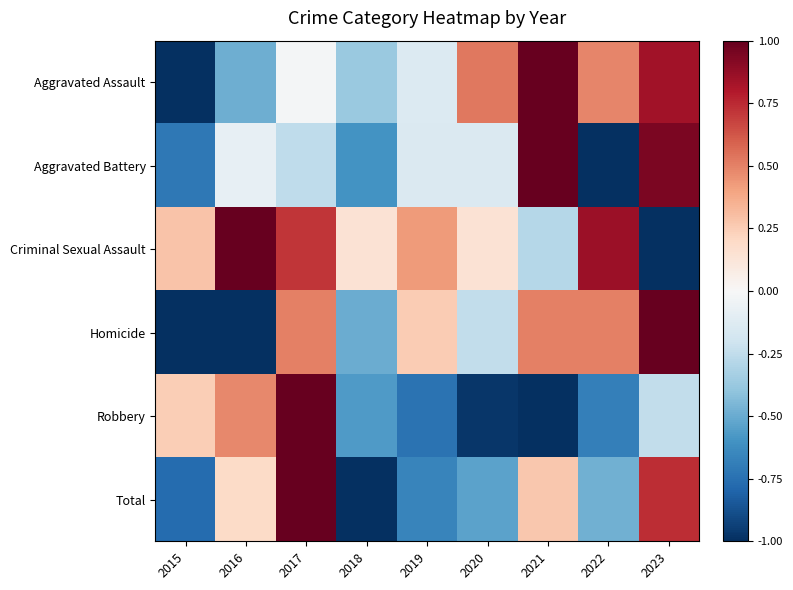

What is the difference between the highest and lowest values at 2019?

1.2